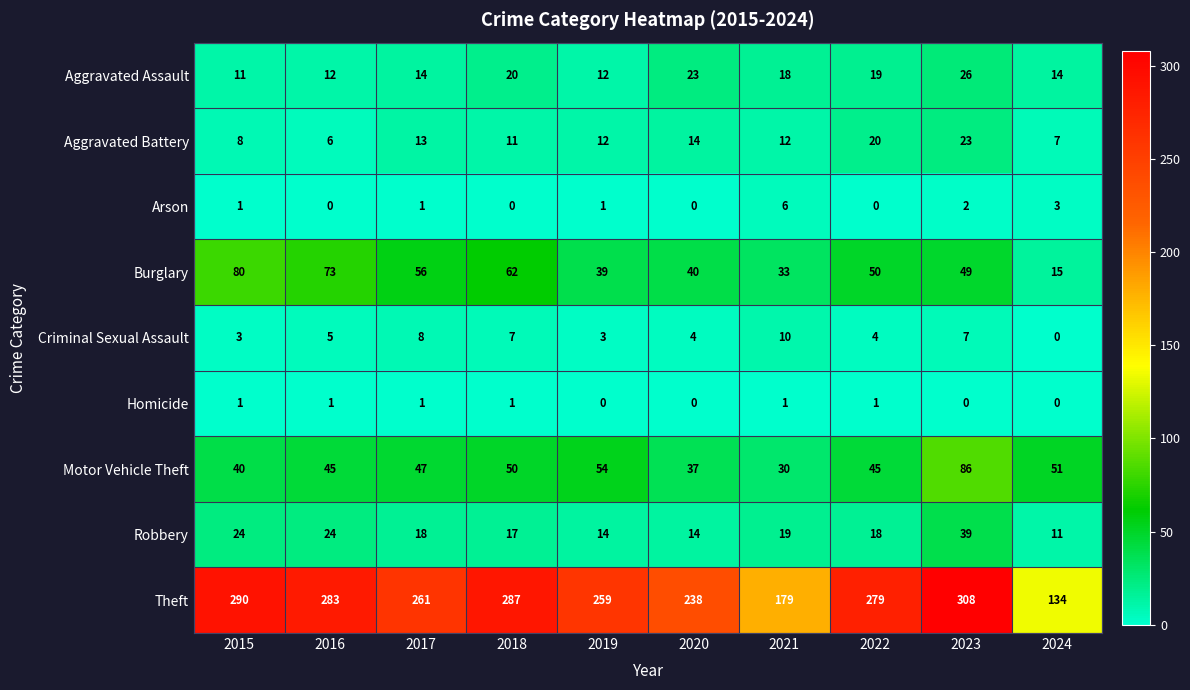

Rank the series by their maximum value, from lowest to highest.

Homicide, Arson, Criminal Sexual Assault, Aggravated Battery, Aggravated Assault, Robbery, Burglary, Motor Vehicle Theft, Theft